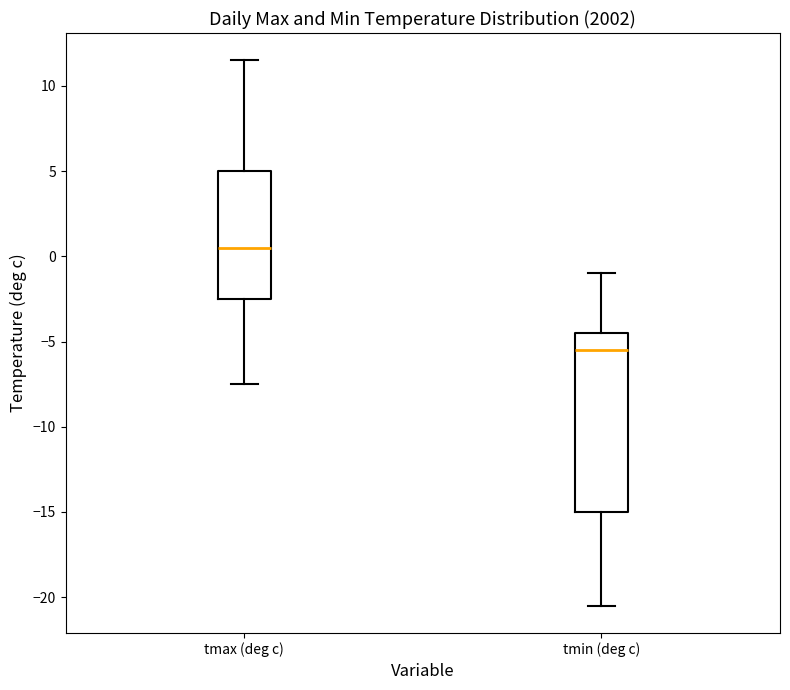

Which box is the tallest, from its lower edge to its upper edge?

tmin (deg c)